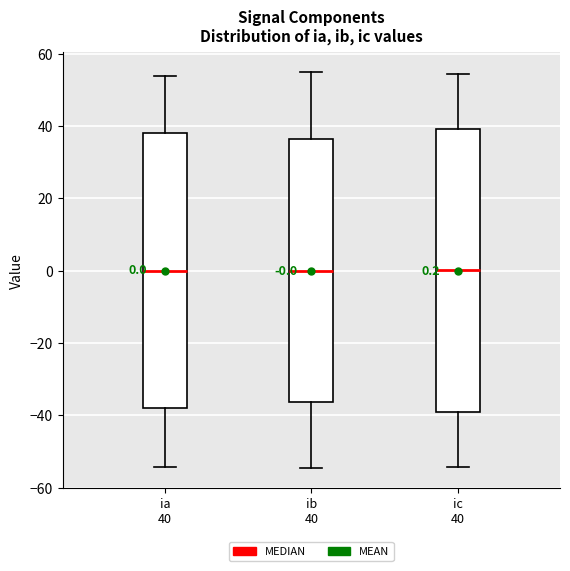

Which box is the tallest, from its lower edge to its upper edge?

ic 40